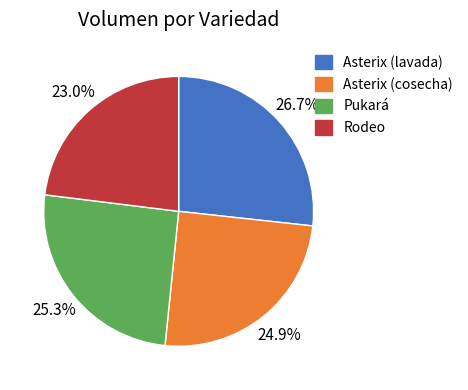

Is there any slice that represents more than half of the pie?

No